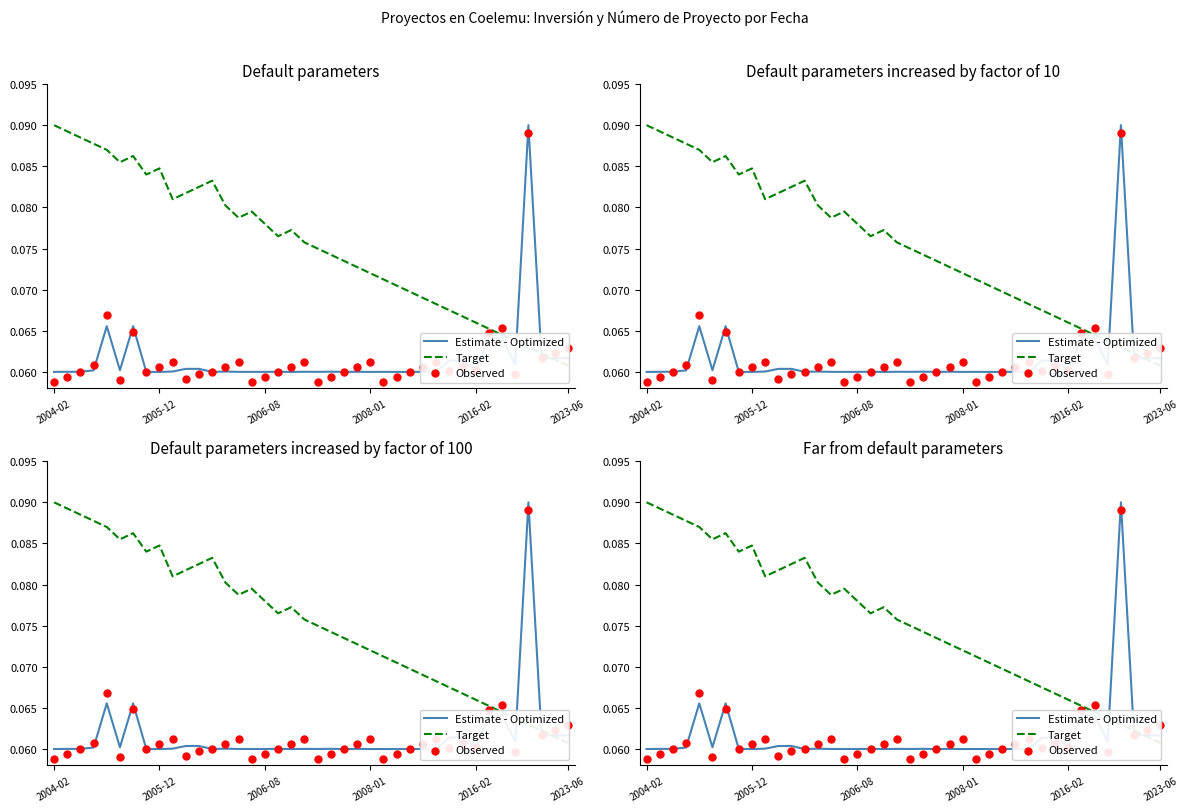

What are all the series names shown in the legend?

Estimate - Optimized, Target, Observed